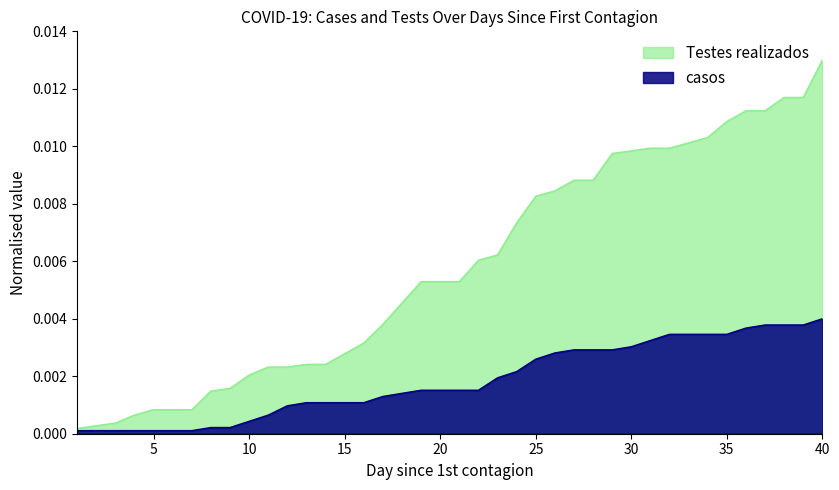

True or false: casos and Testes realizados cross at least once.

False